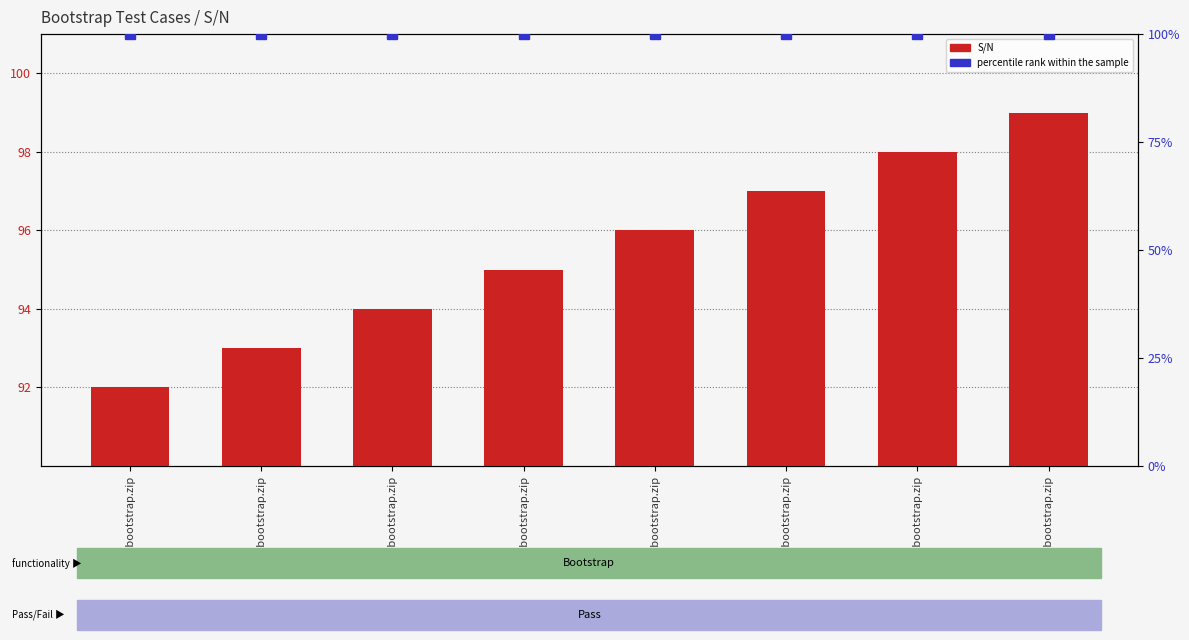

What is the total value across all series at 119-bootstrap.zip?

197